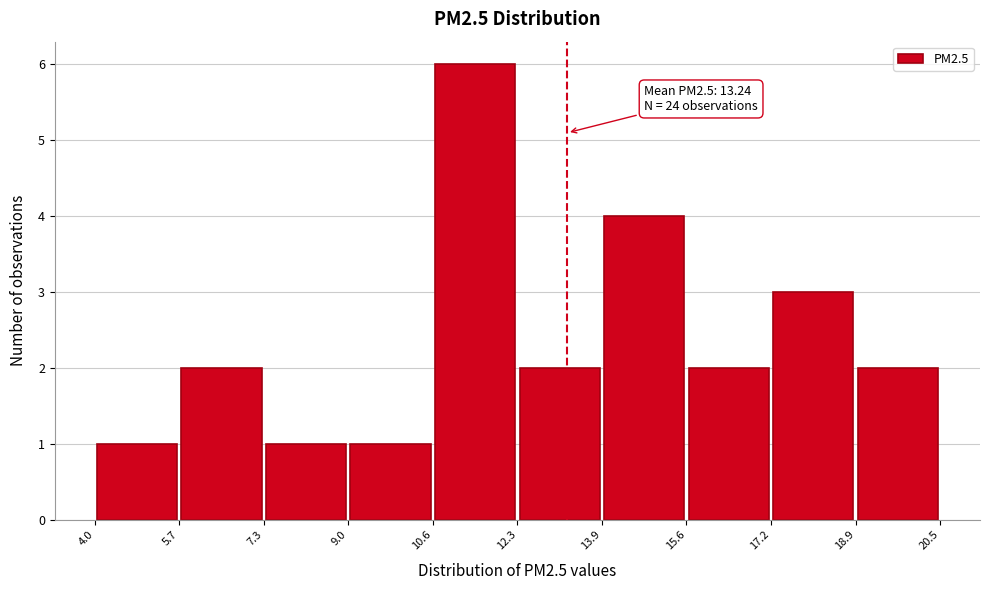

Over which range of the x-axis is the bar tallest?

10.6 to 12.3